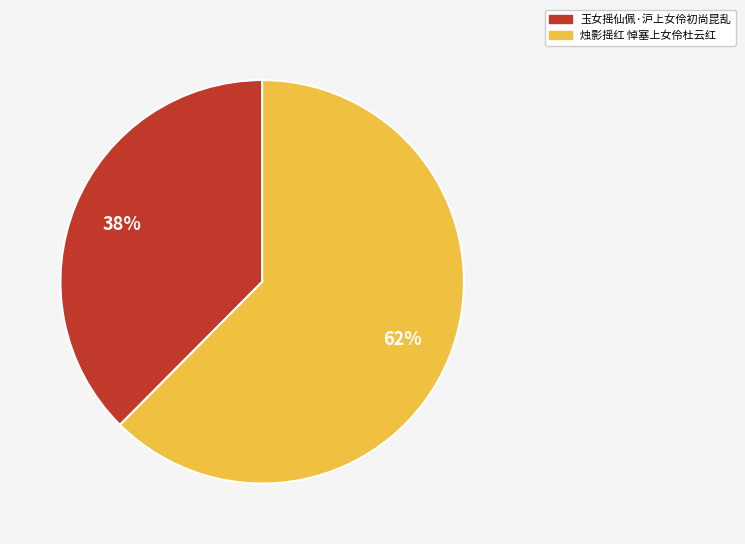

True or false: 烛影摇红 悼塞上女伶杜云红 accounts for 62% of the total.

True